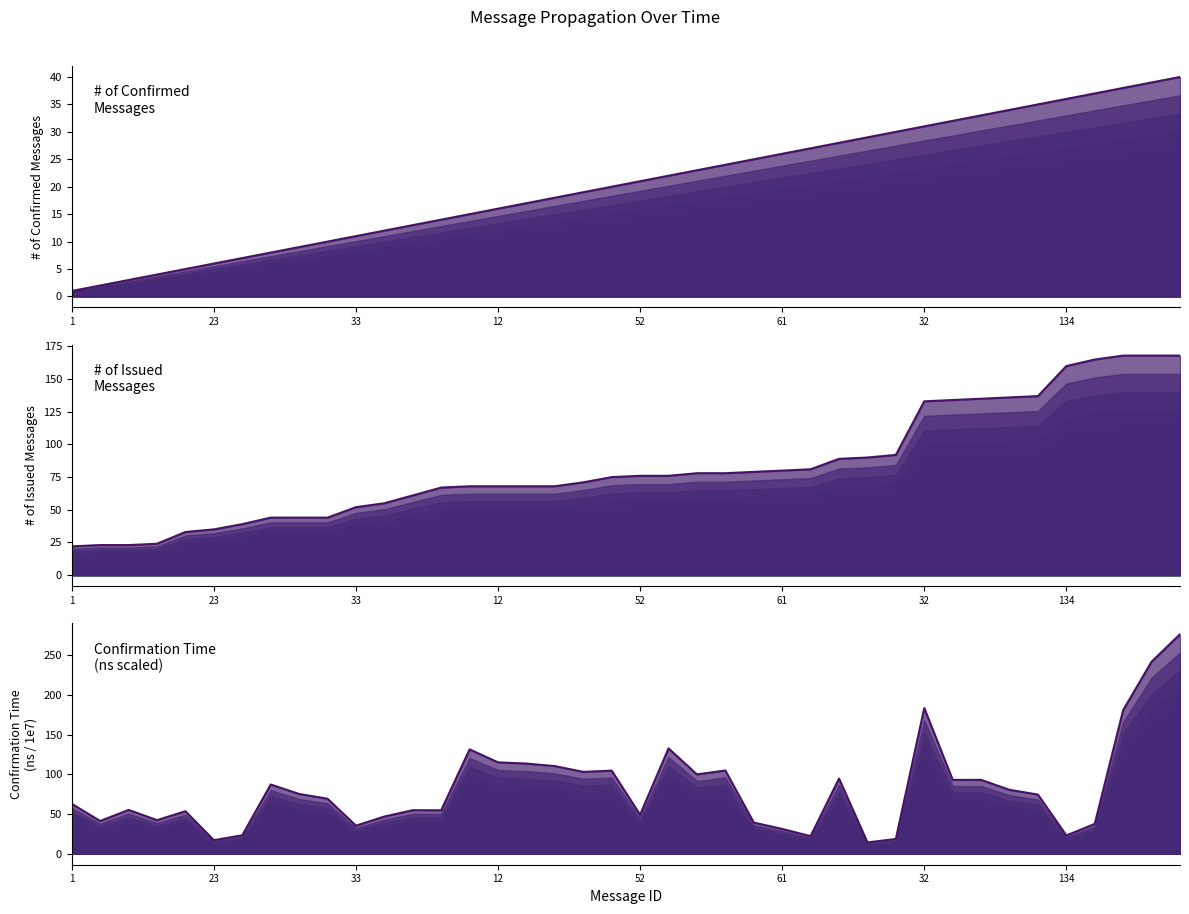

Which series has the largest range (max minus min)?

Confirmation Time (ns/1e7)